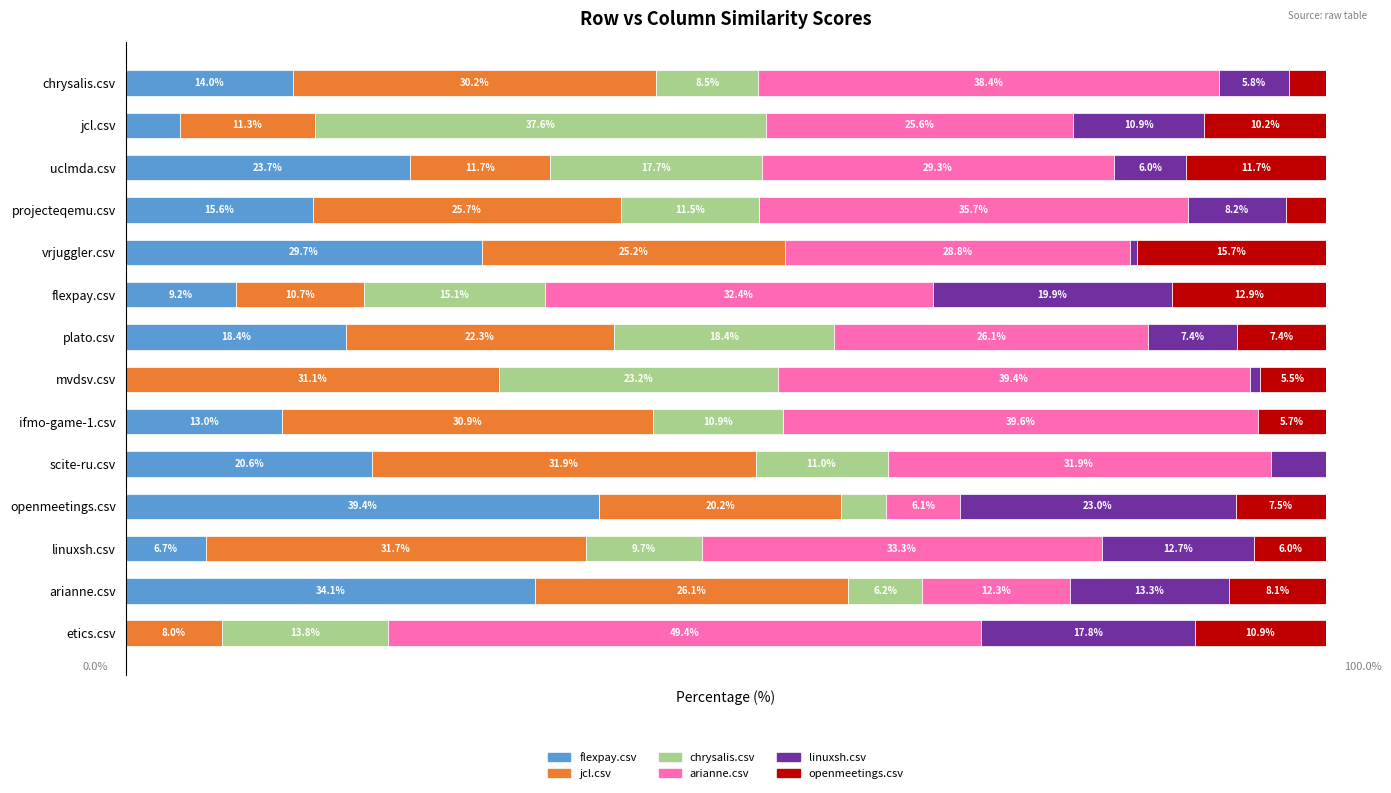

What are all the series names shown in the legend?

flexpay.csv, jcl.csv, chrysalis.csv, arianne.csv, linuxsh.csv, openmeetings.csv